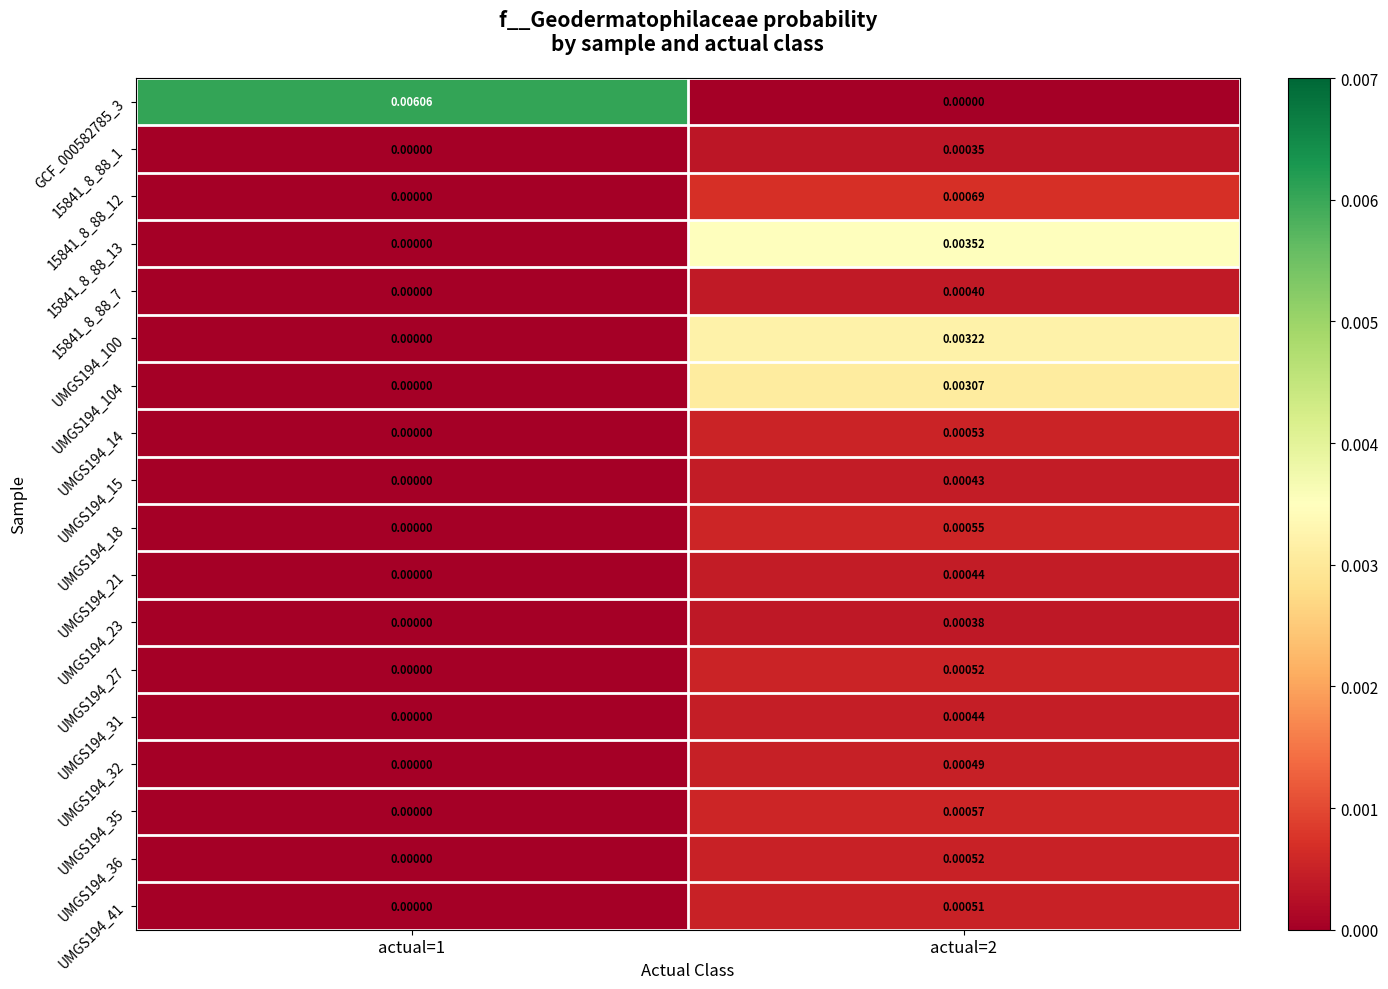

Which series changed the most between actual=1 and actual=2?

GCF_000582785_3